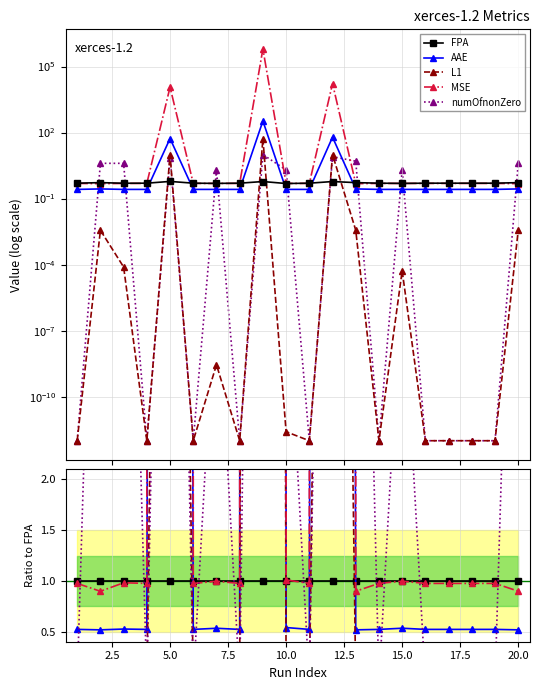

At which category does AAE reach its first local peak?

5.0